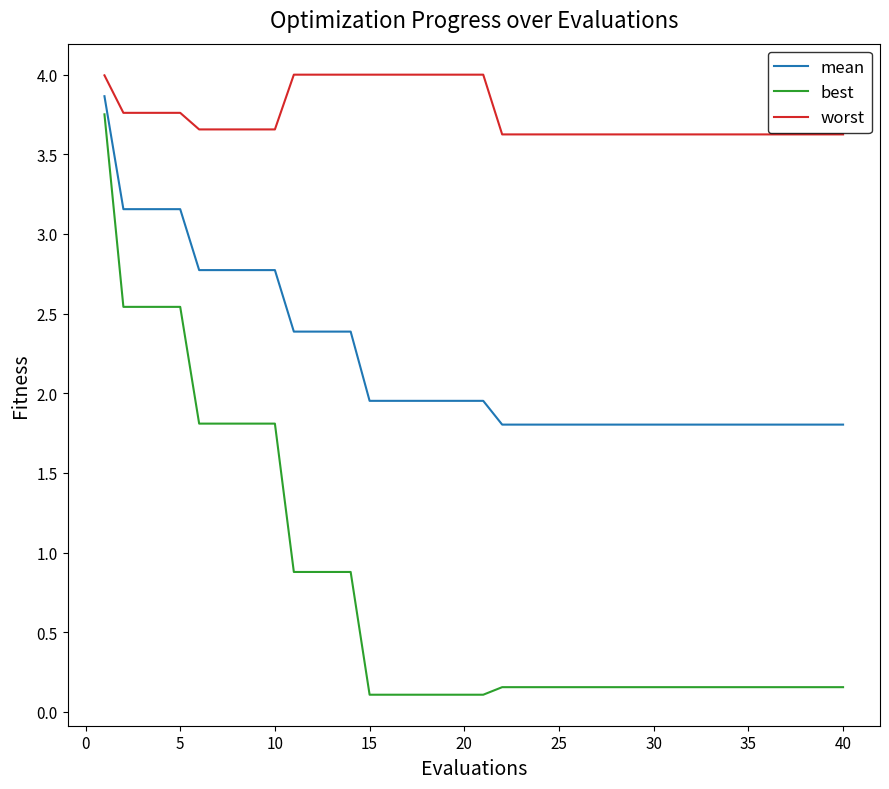

True or false: mean and worst cross at least once.

False